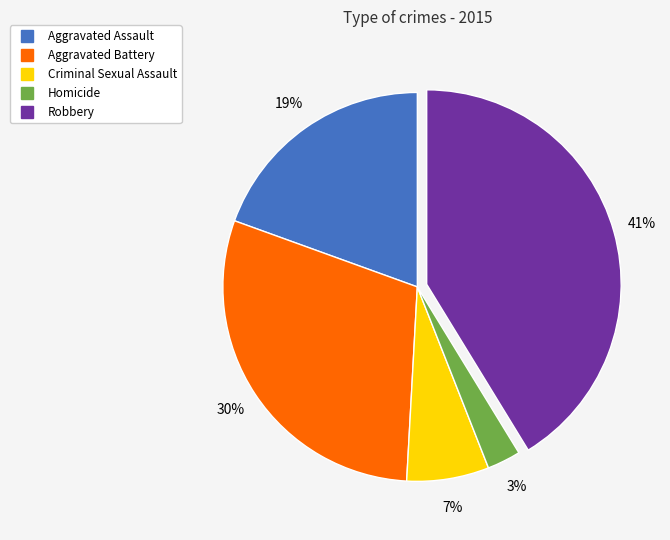

What is the ratio of the value at Criminal Sexual Assault to the value at Aggravated Battery?

0.2